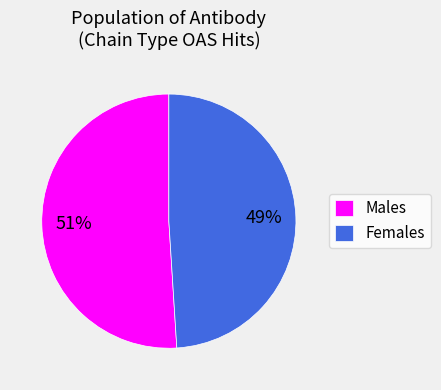

Rank the categories by value from lowest to highest.

Females, Males